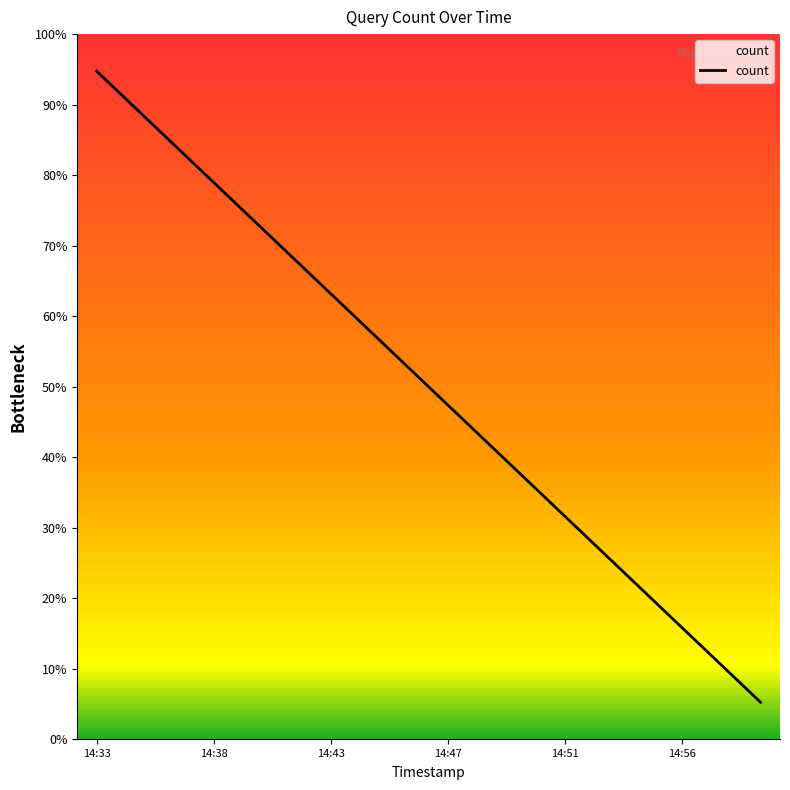

What is the difference between the maximum and minimum values?

89.5